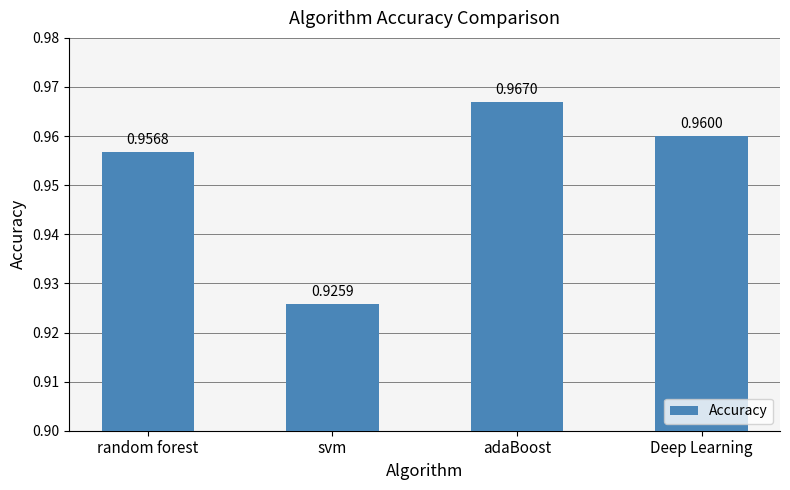

Rank the categories by value from lowest to highest.

svm, random forest, Deep Learning, adaBoost